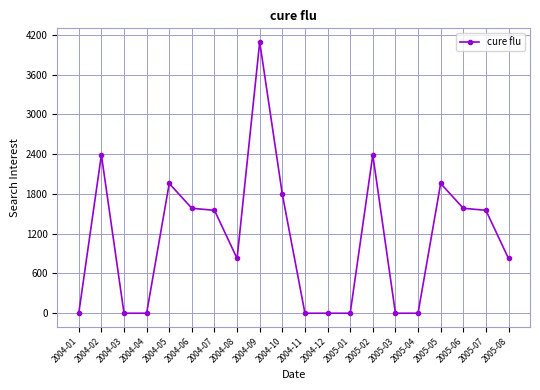

What is the difference between the maximum and second lowest values?

4093.4